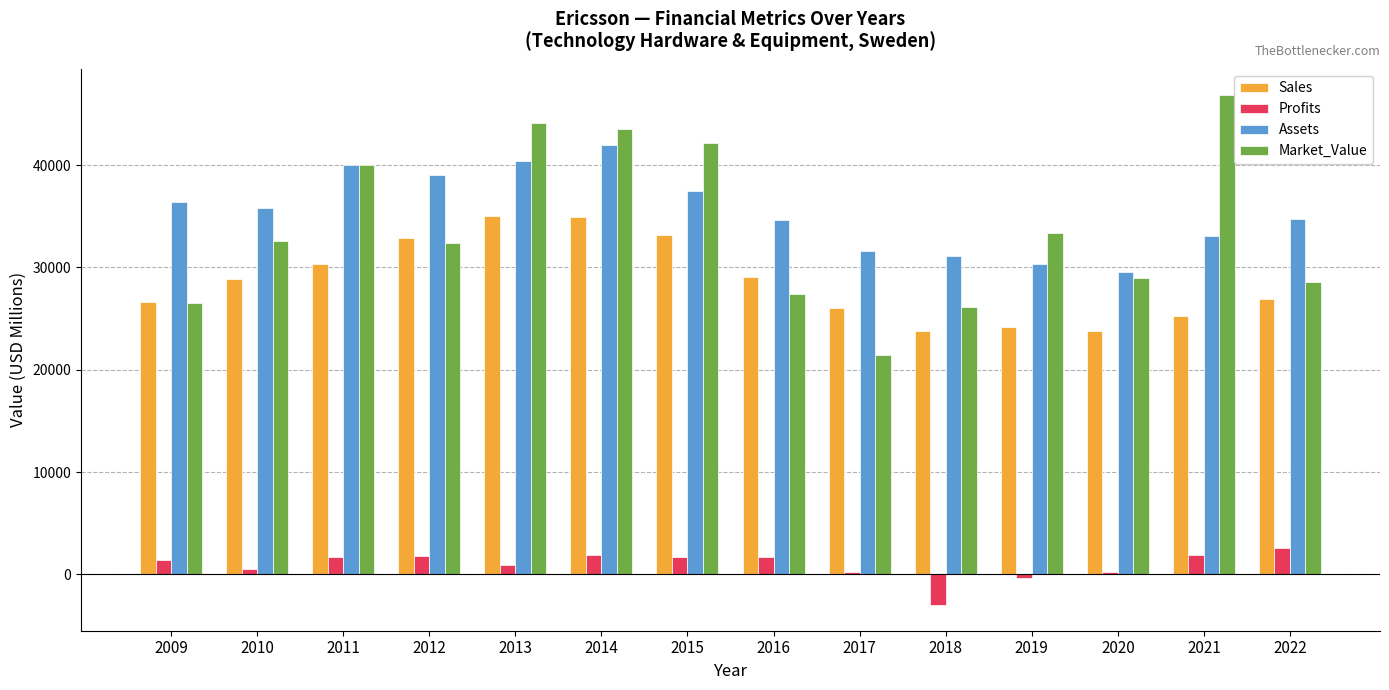

What is the spread (max minus min) of values at 2021?

44991.7